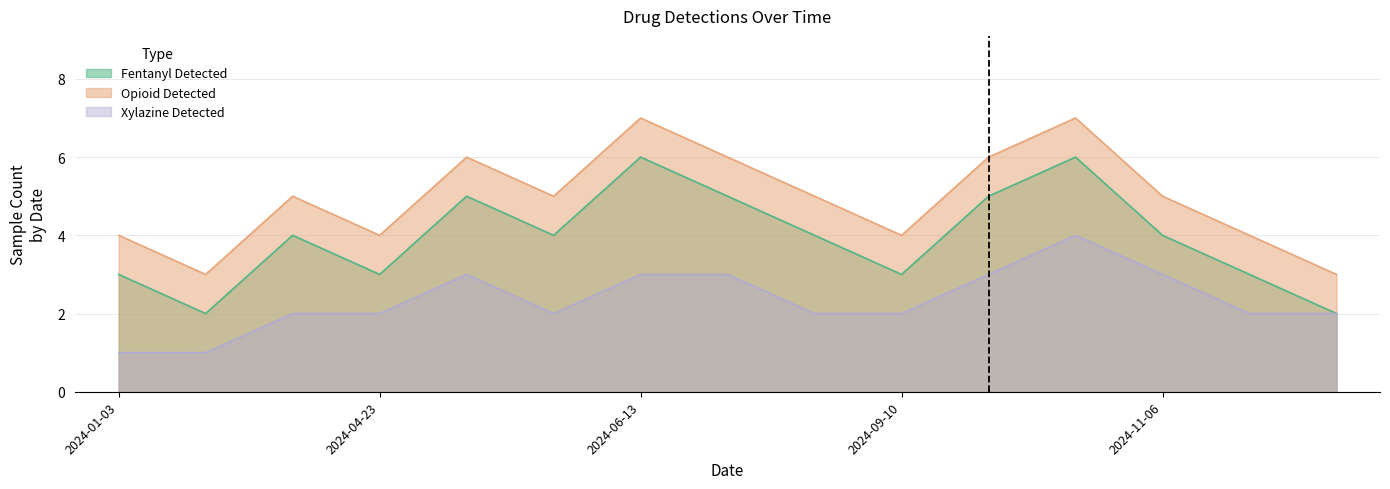

At which label does Fentanyl Detected first exceed 4?

2024-05-21